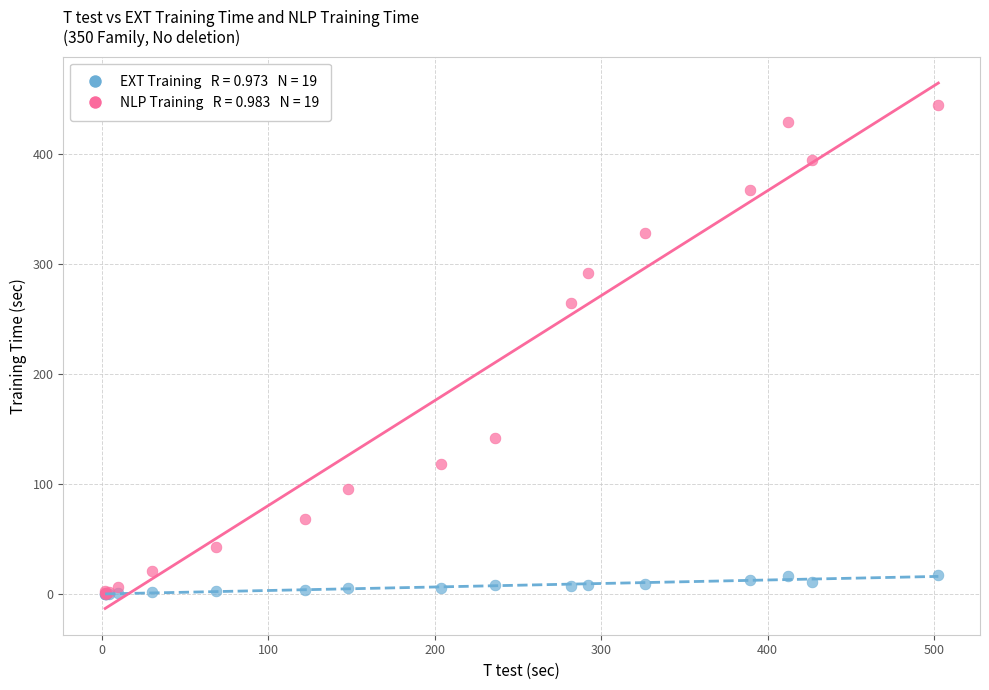

Across all series, what Y value is closest to 222?

264.6